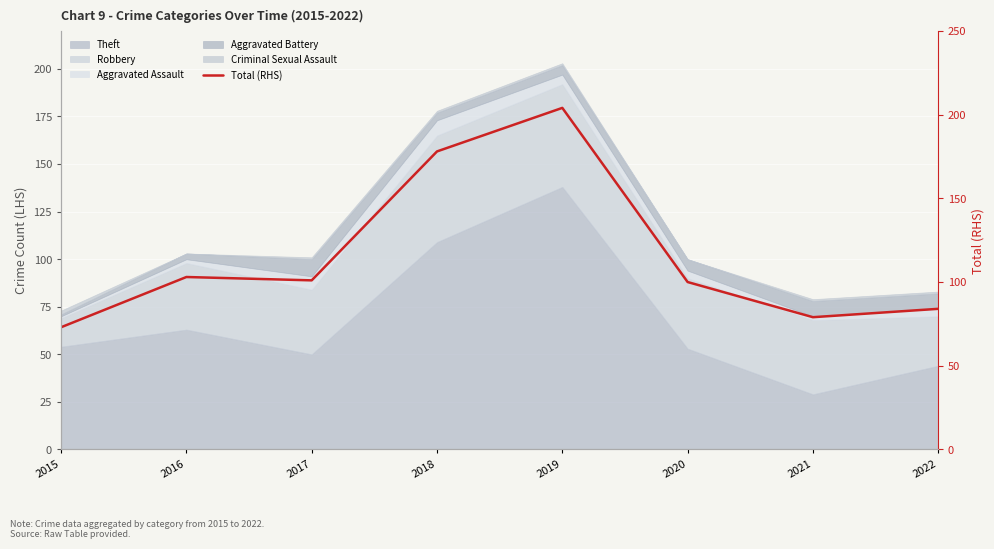

How many values exceed 101?

3